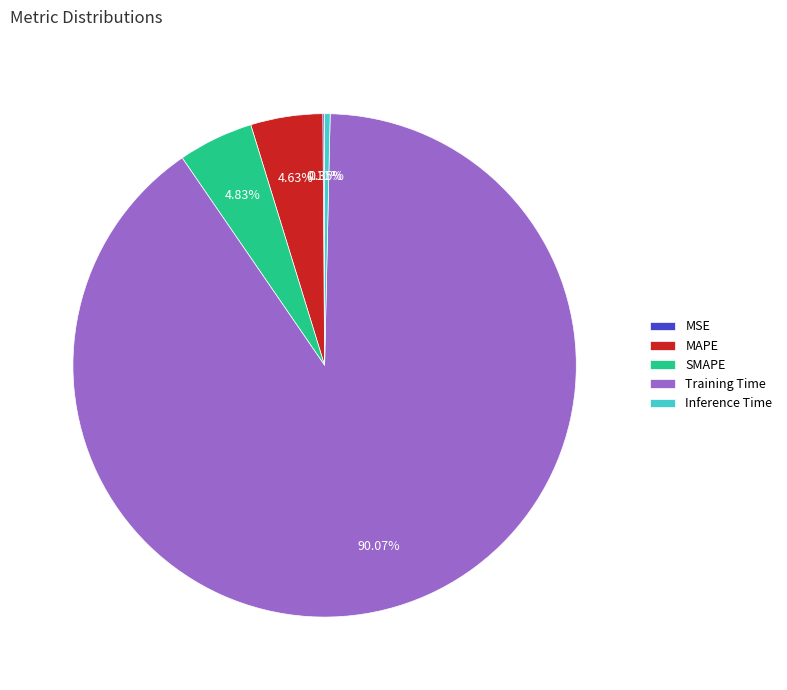

Is it true that Training Time is 99% of the pie?

False